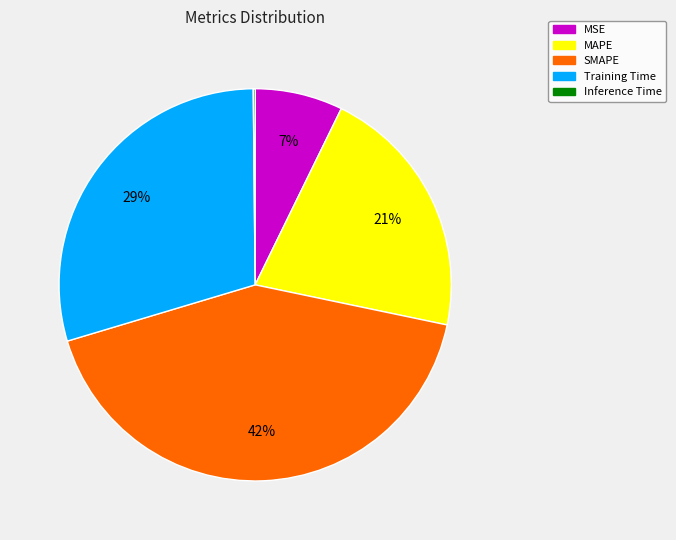

Which has a higher value, Training Time or MAPE?

Training Time